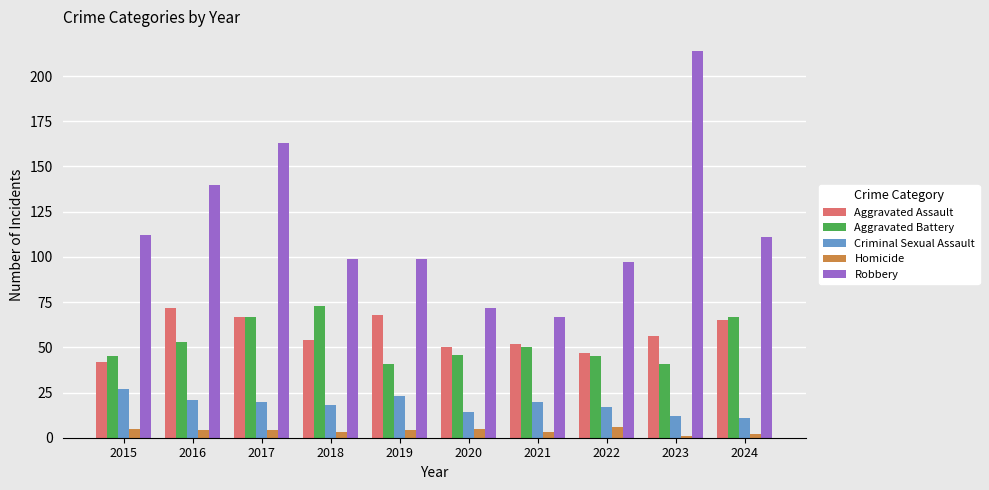

Is the value of Aggravated Assault at 2018 greater than the value of Robbery at 2022?

No